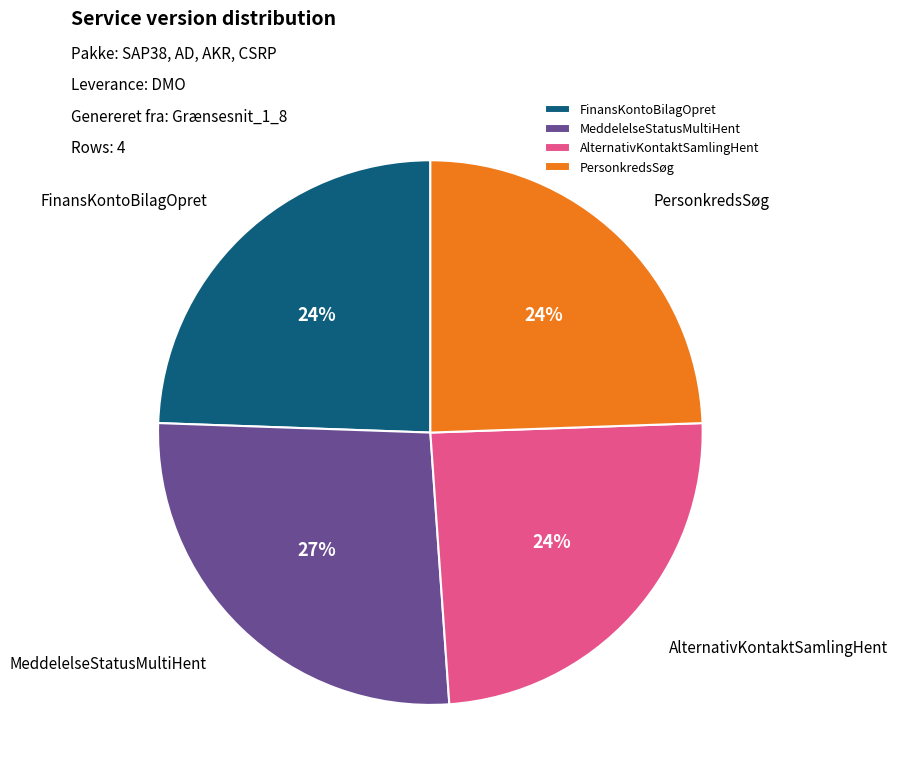

How many slices are in this pie chart?

4